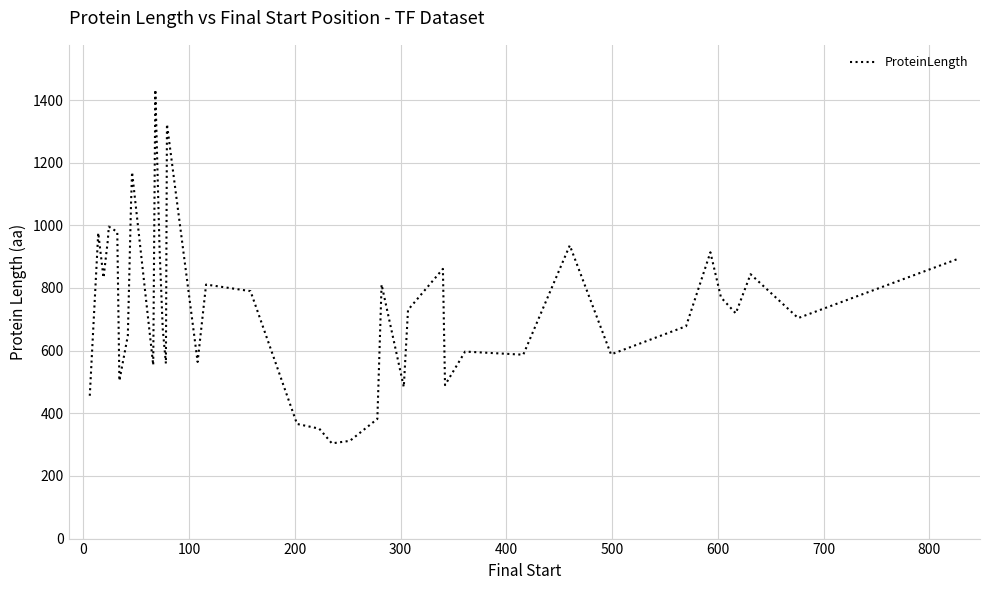

What is the greatest value displayed?

1433